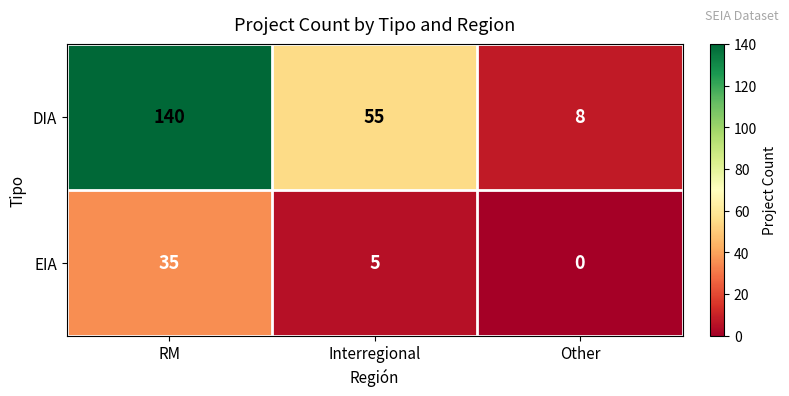

Reading right to left, extract all data points from this chart.

DIA: Other=8	Interregional=55	RM=140
EIA: Other=0	Interregional=5	RM=35